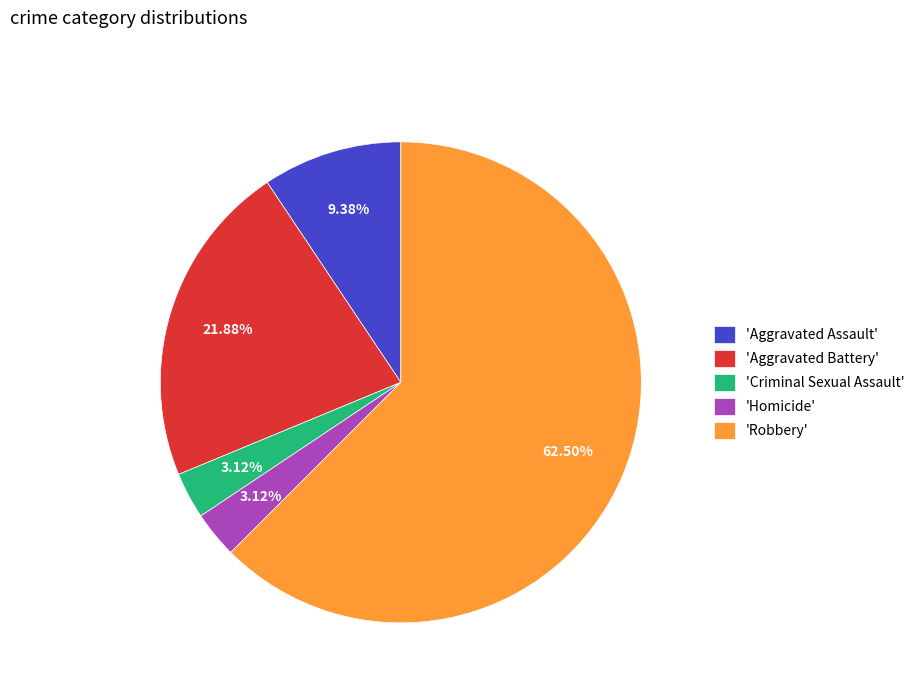

Does any single category account for the majority?

Yes